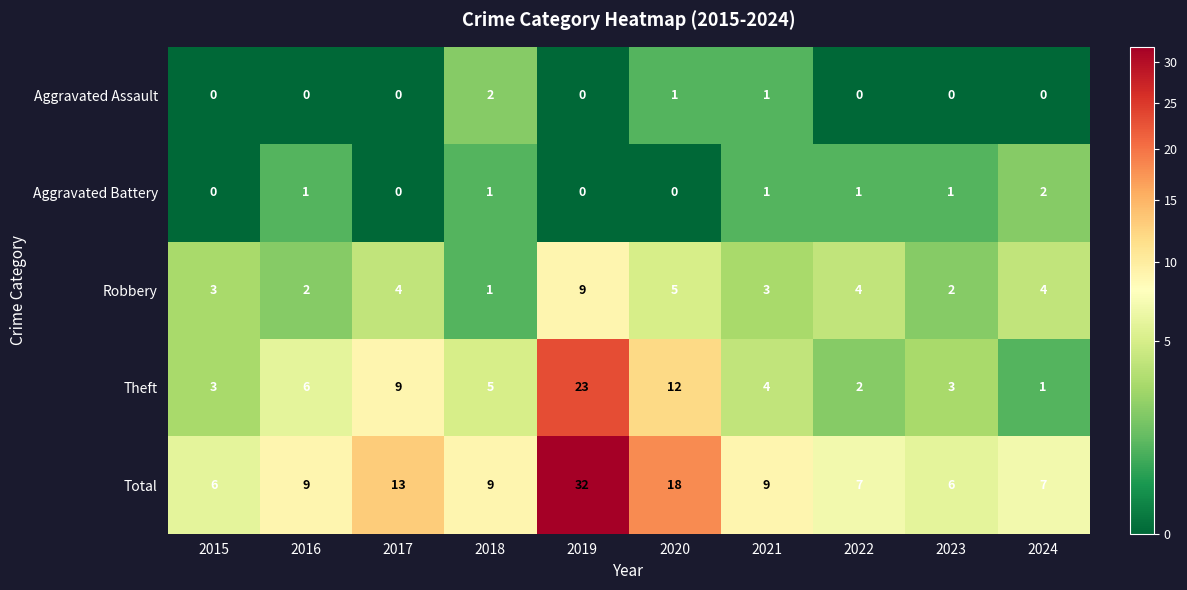

Which series has the largest total across all categories?

Total